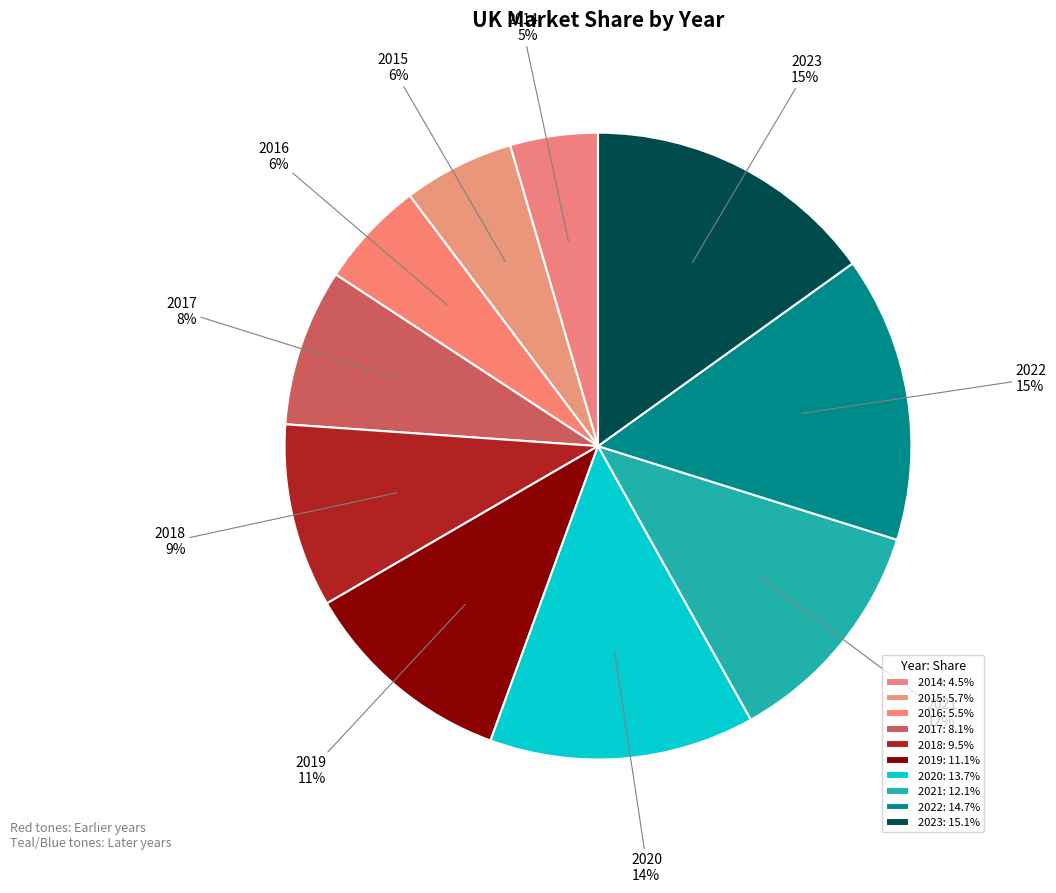

Does any single category account for the majority?

No